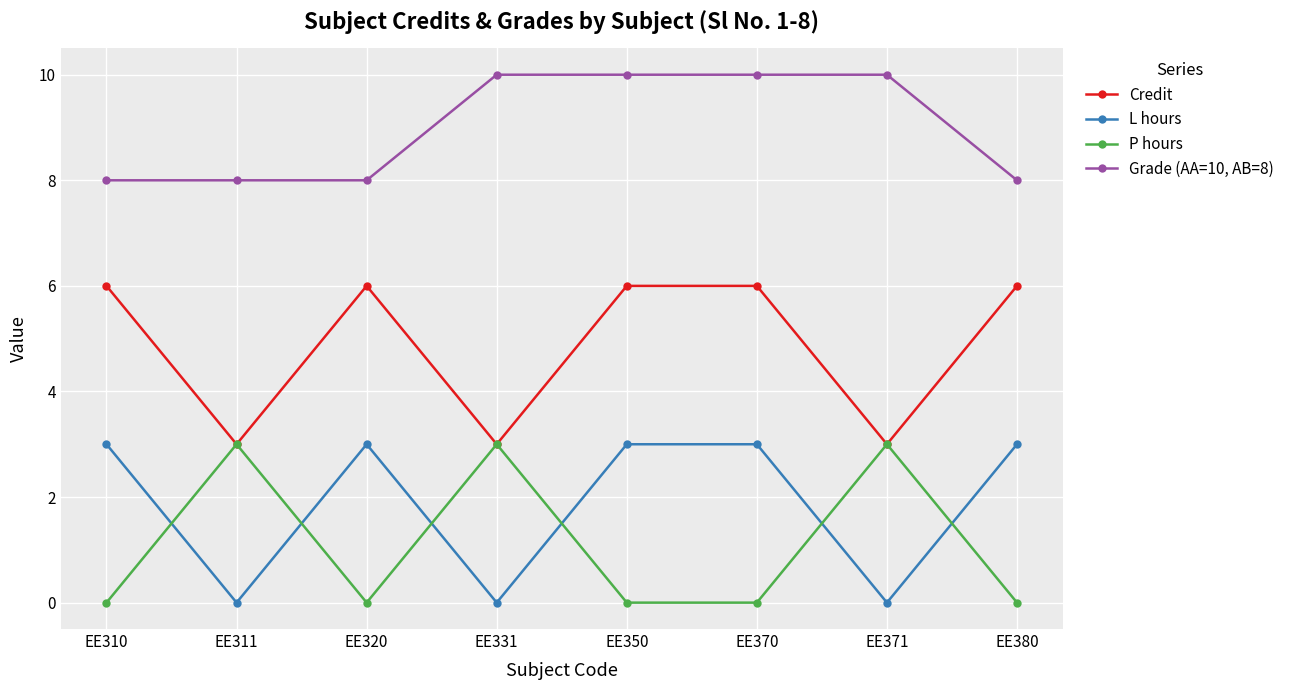

Is it true that Credit equals 1 at EE370?

False